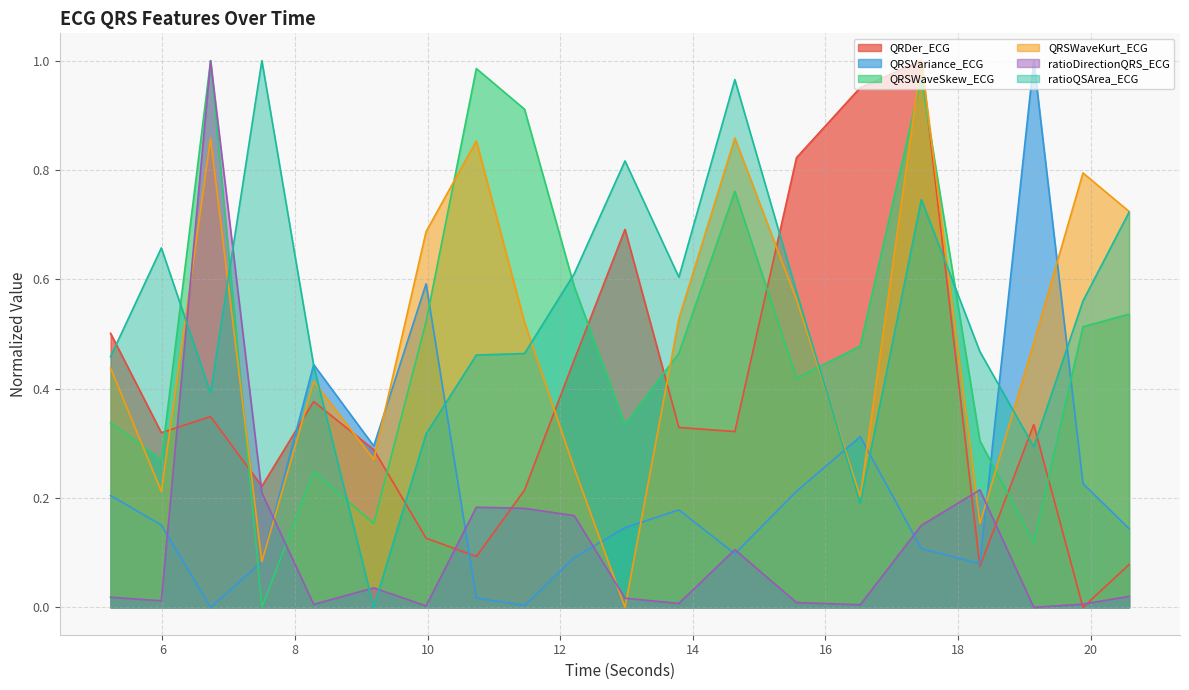

How many distinct data groups are displayed?

6